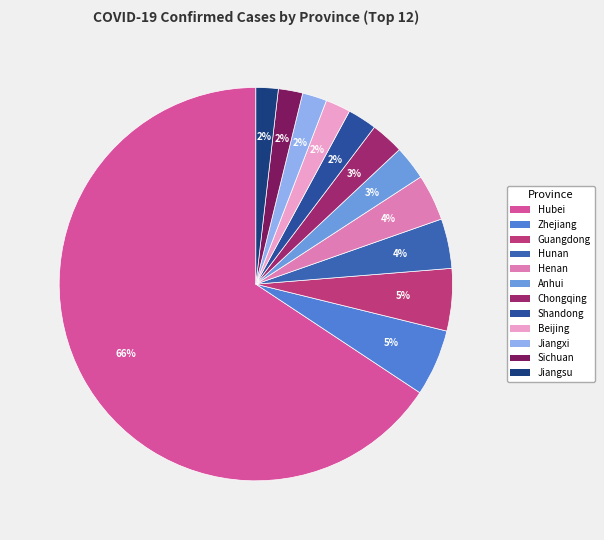

What is the smallest slice in the pie chart?

Jiangsu